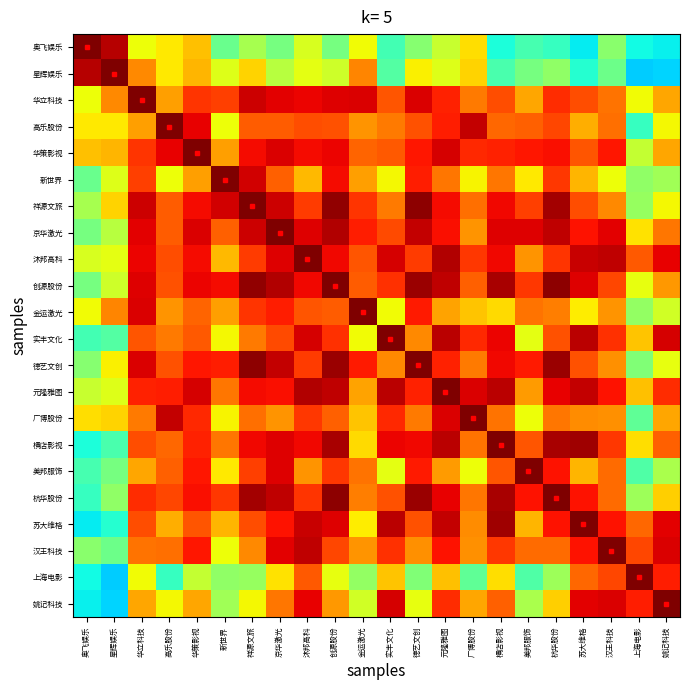

What is the spread (max minus min) of values at 沐邦高科?

0.4